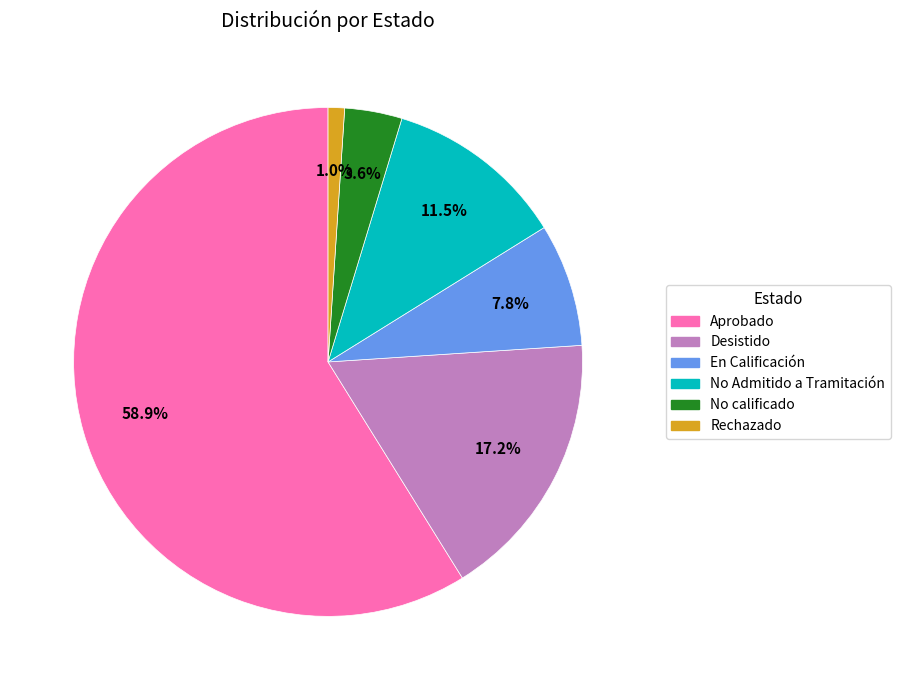

Combined, what portion of the pie is En Calificación and Desistido?

25.0%